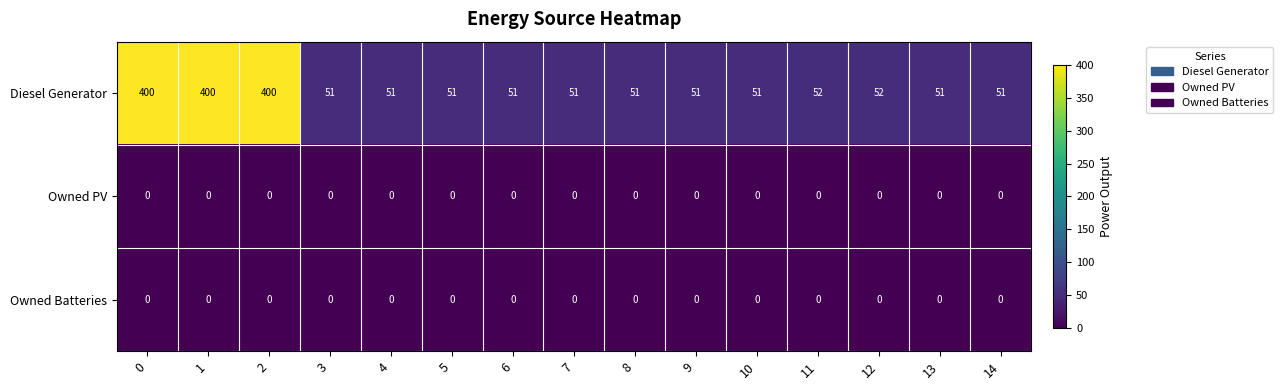

What is the greatest value displayed?

400